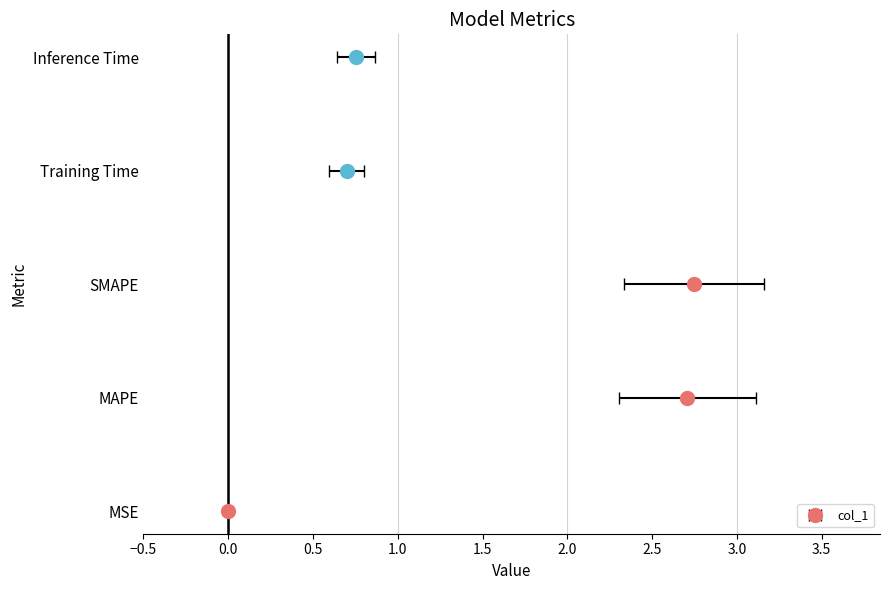

What is the label of the 1st bar from the left?

MSE